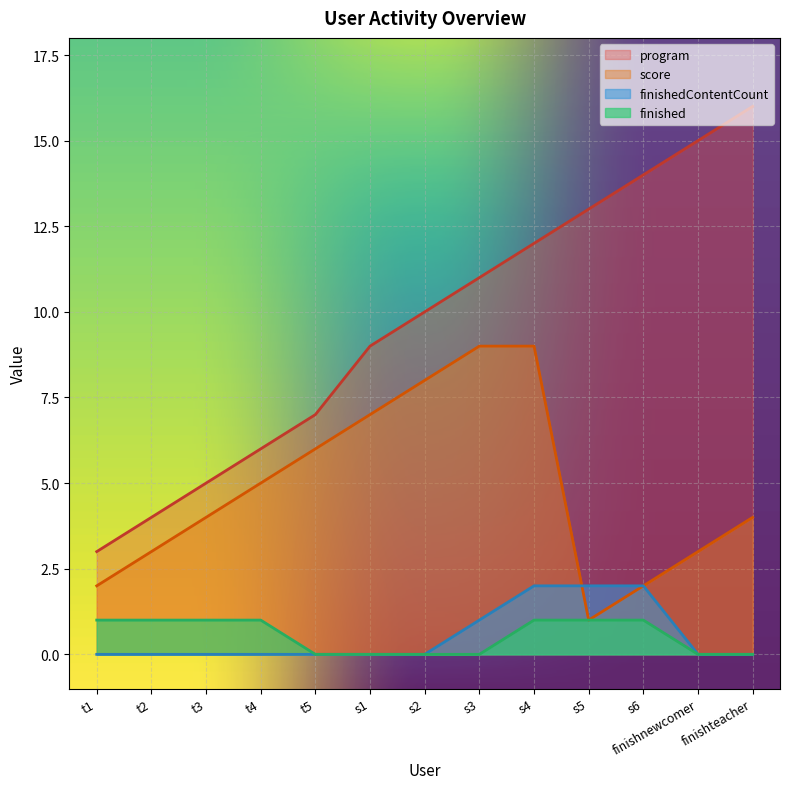

What is the sum of the score values at t2 and s3?

12